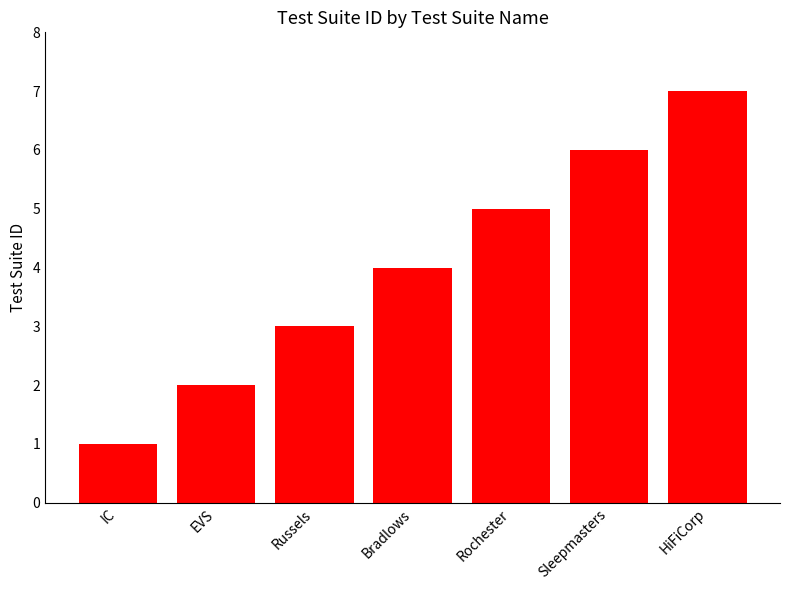

How many data points does each series have?

7